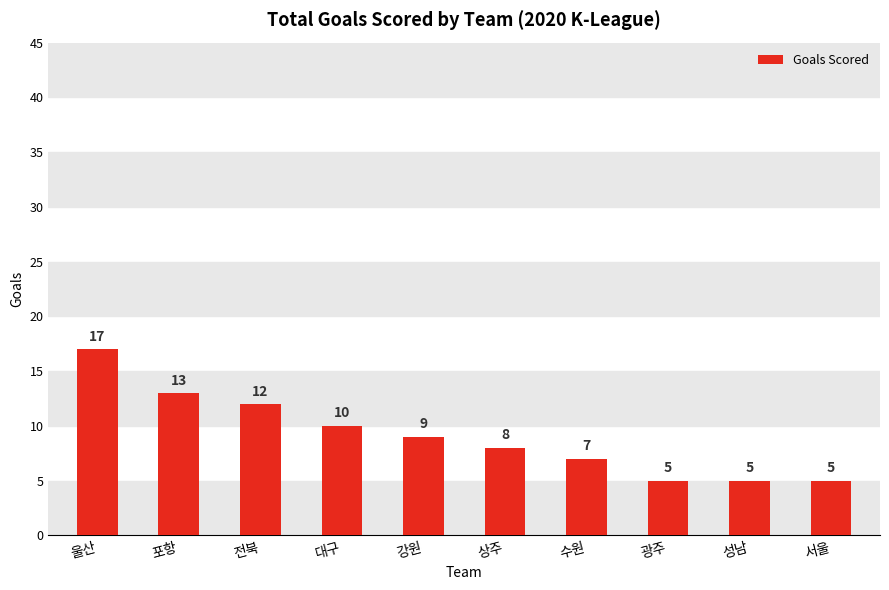

Reading right to left, list all the values displayed in this chart.

5	5	5	7	8	9	10	12	13	17